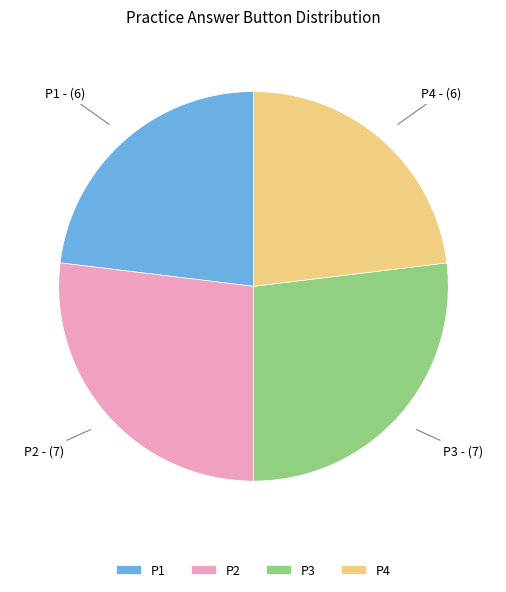

Which has a higher value, P4 or P3?

P3